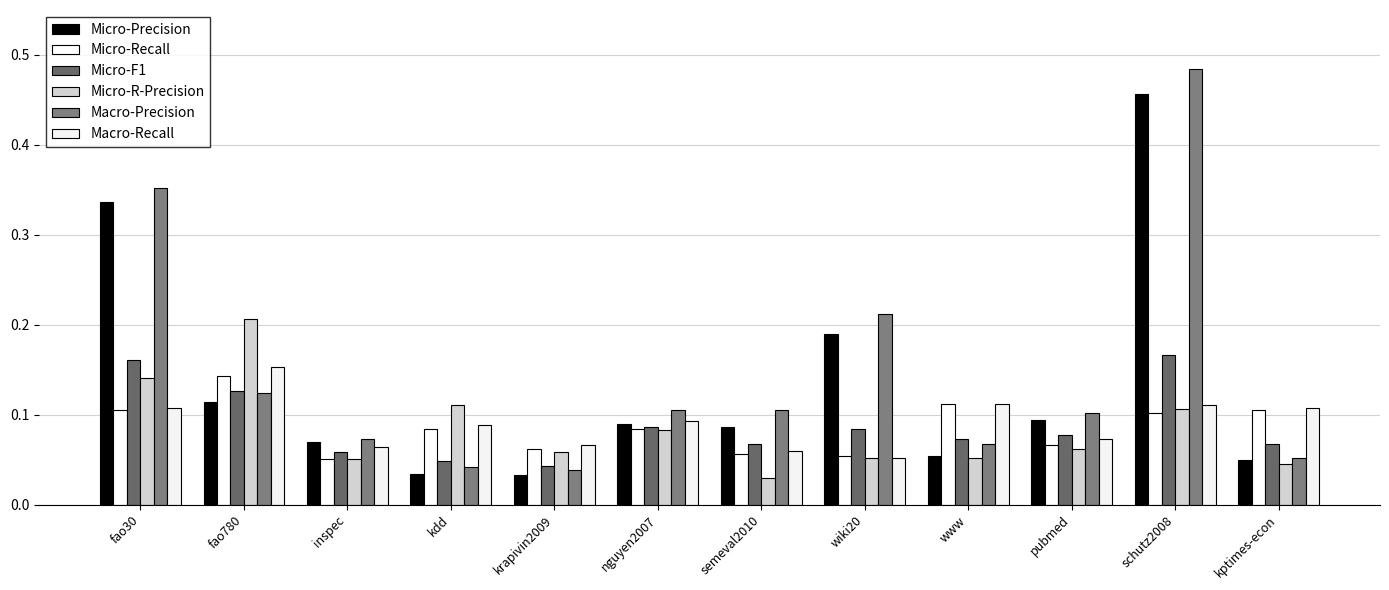

Count the number of categories in the chart.

12